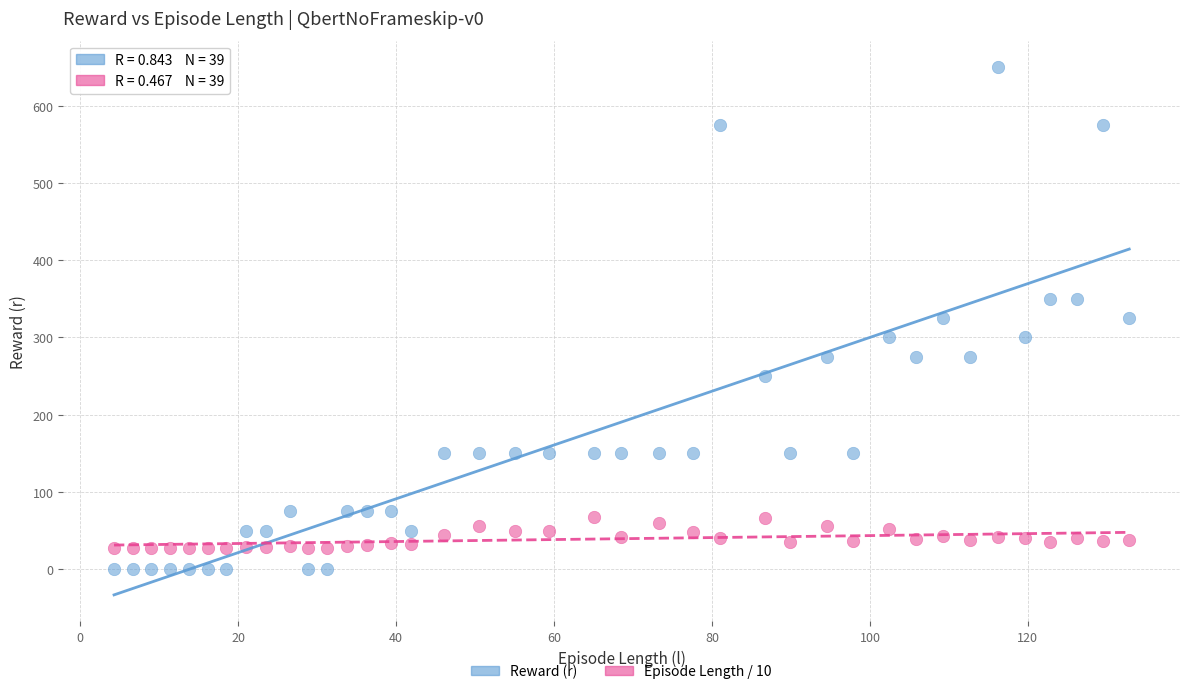

Which series reaches the maximum Y coordinate?

Reward (r)